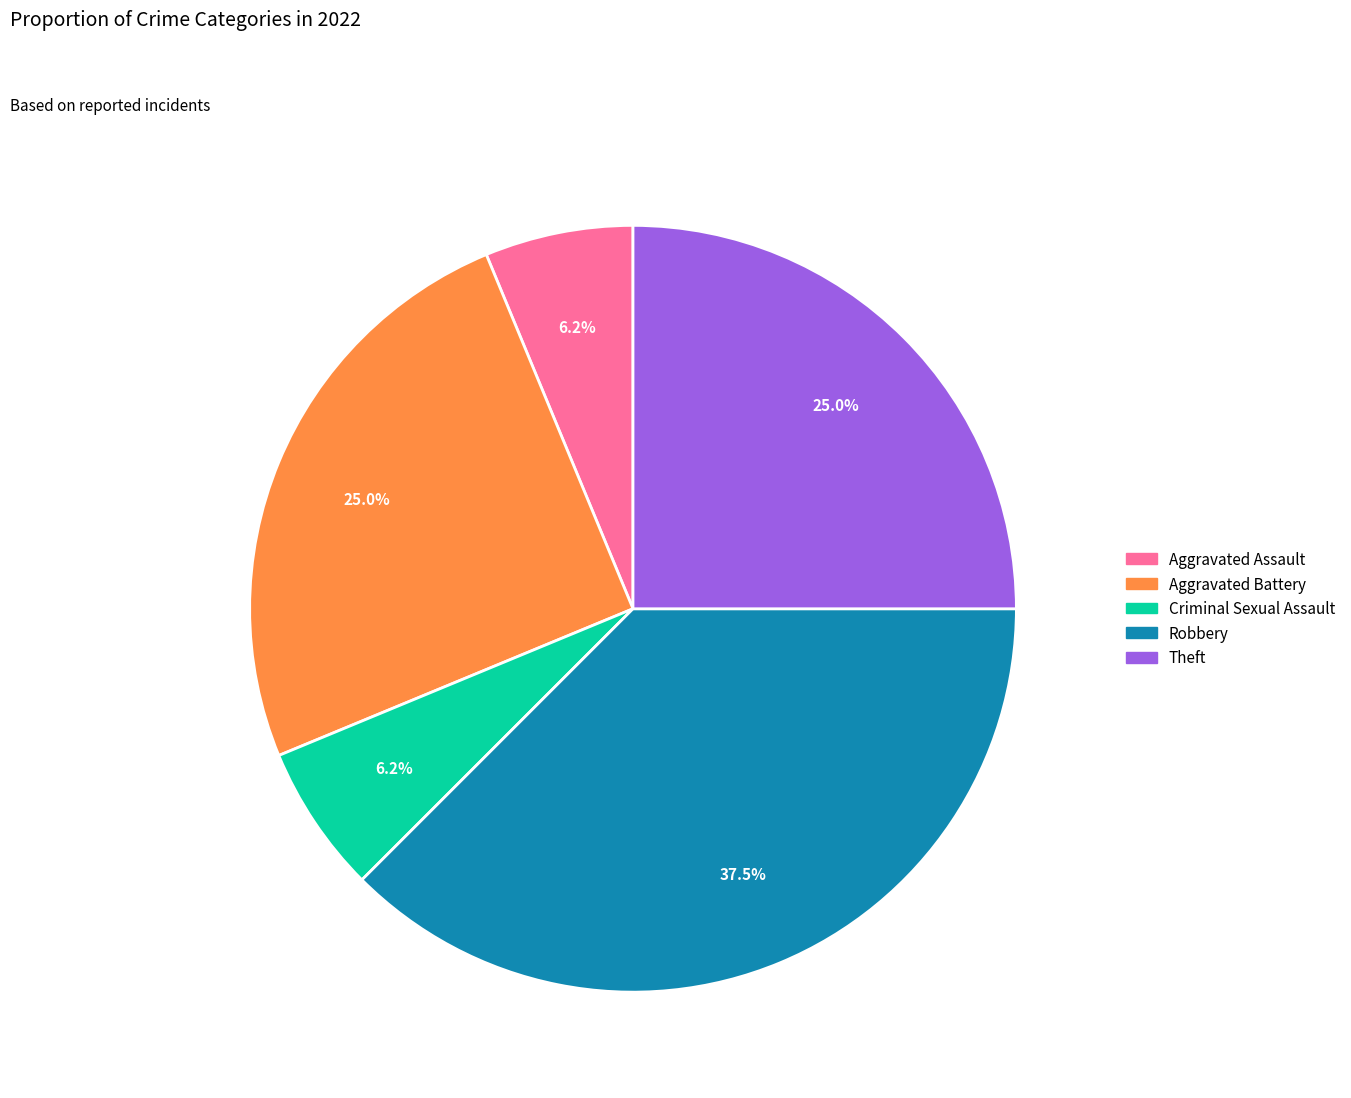

Does any single category account for the majority?

No